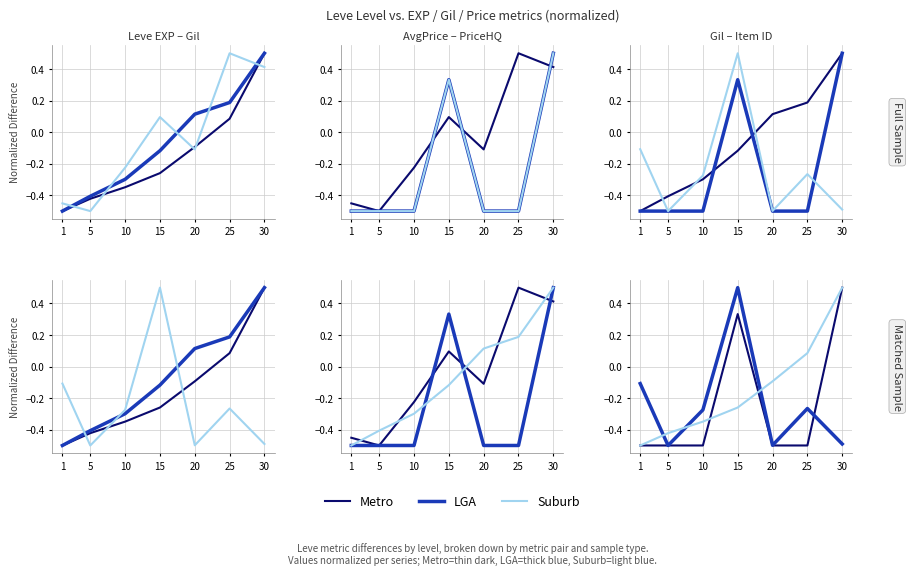

At which category does Metro reach its first local peak?

15